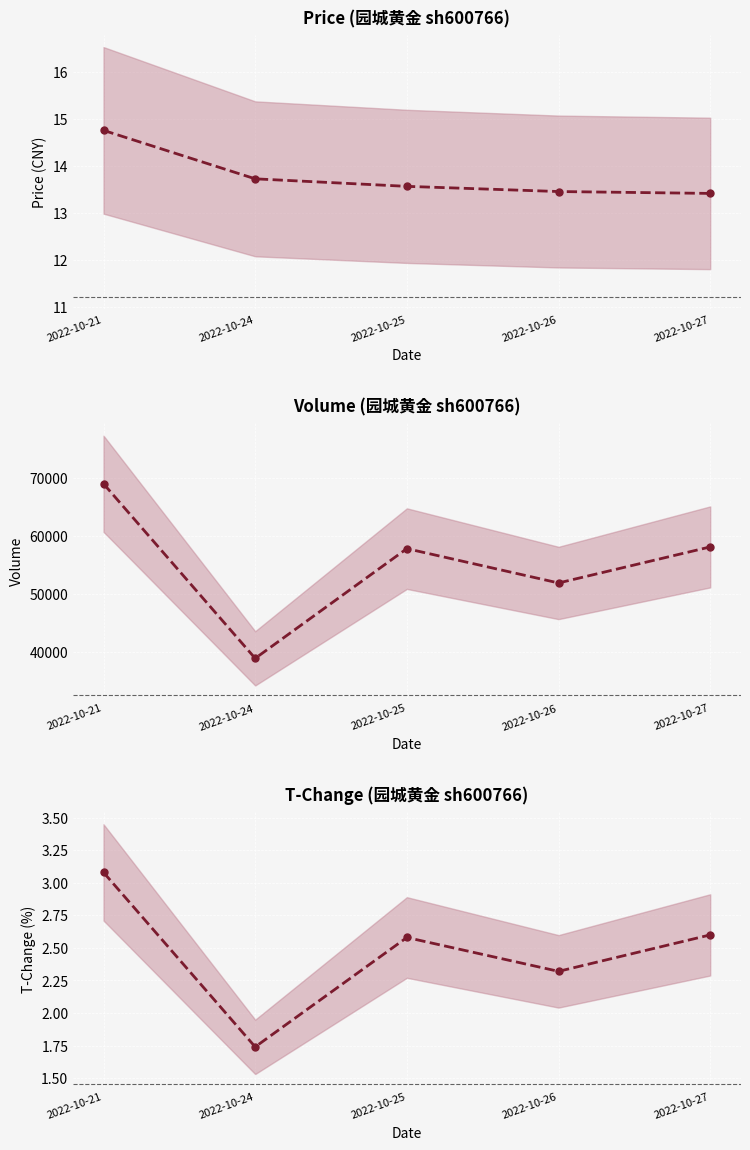

Is the value of t_change at 2022-10-26 greater than the value of price at 2022-10-21?

No